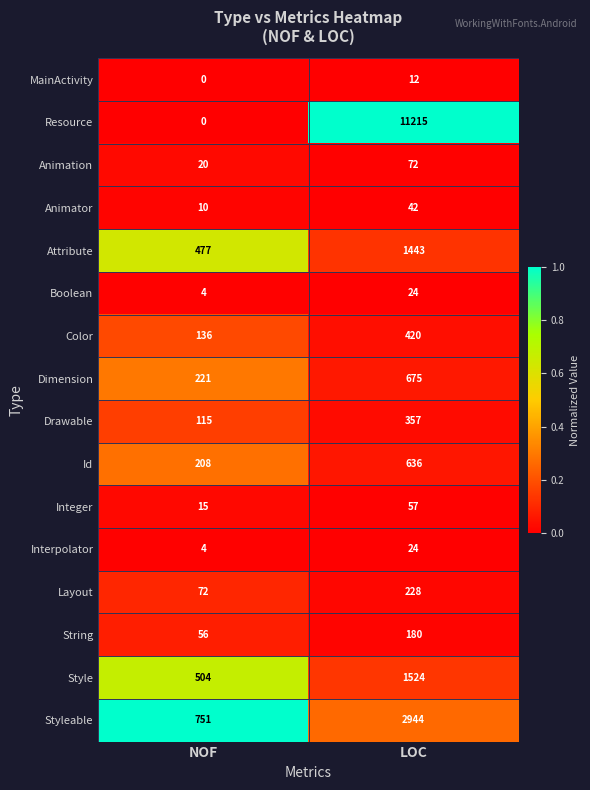

At which category does the chart reach its peak across all series?

LOC